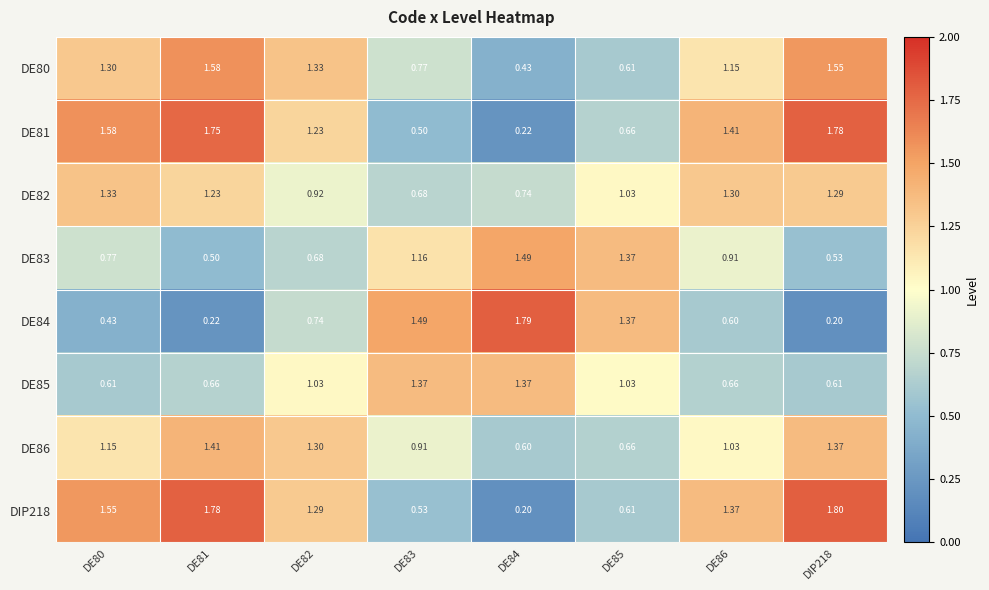

Is the value of DE86 at DE84 greater than the value of DIP218 at DE80?

No